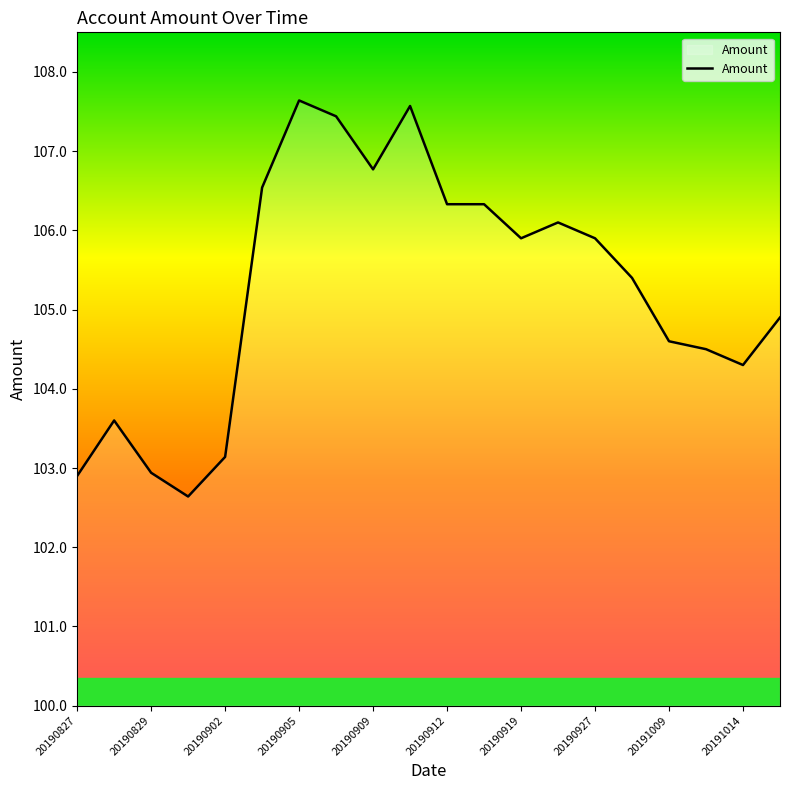

What is the difference between the maximum and minimum values?

5.0